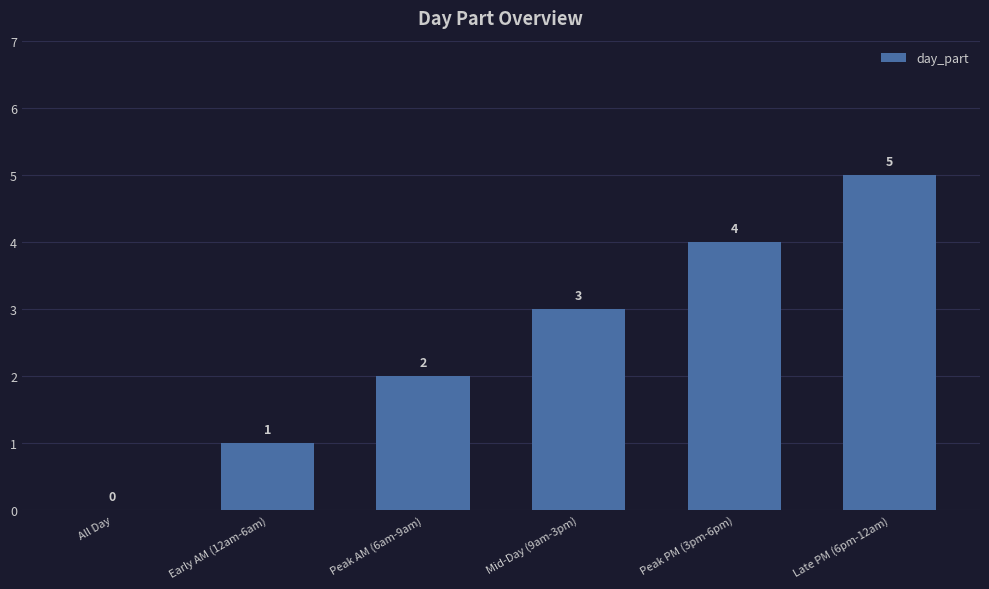

What is the change in value from All Day to Early AM (12am-6am)?

+1